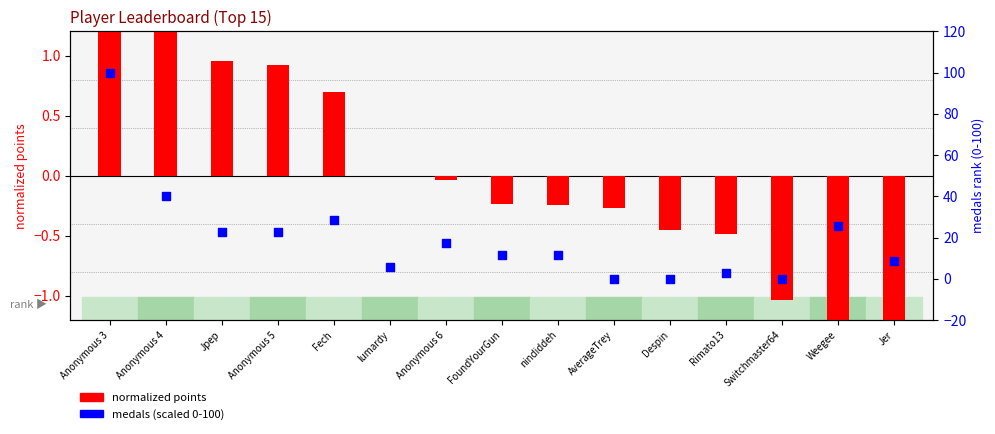

At which category is the sum across all series the highest?

Anonymous 3